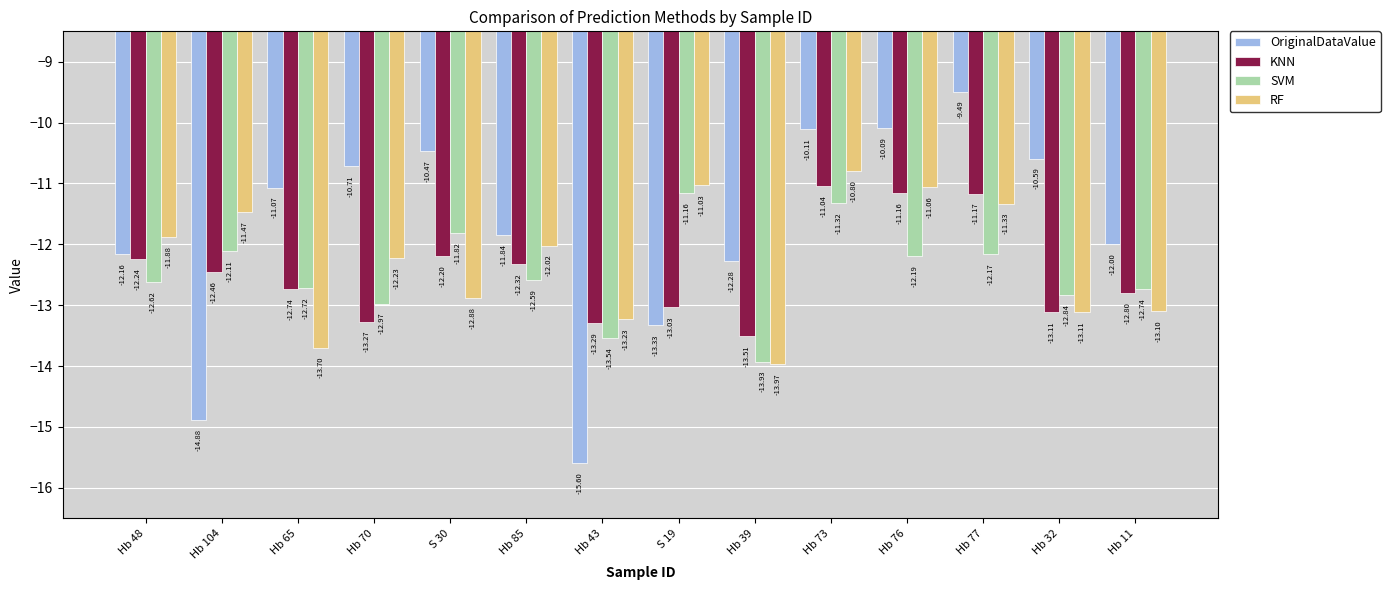

At which category is the sum across all series the highest?

Hb 73